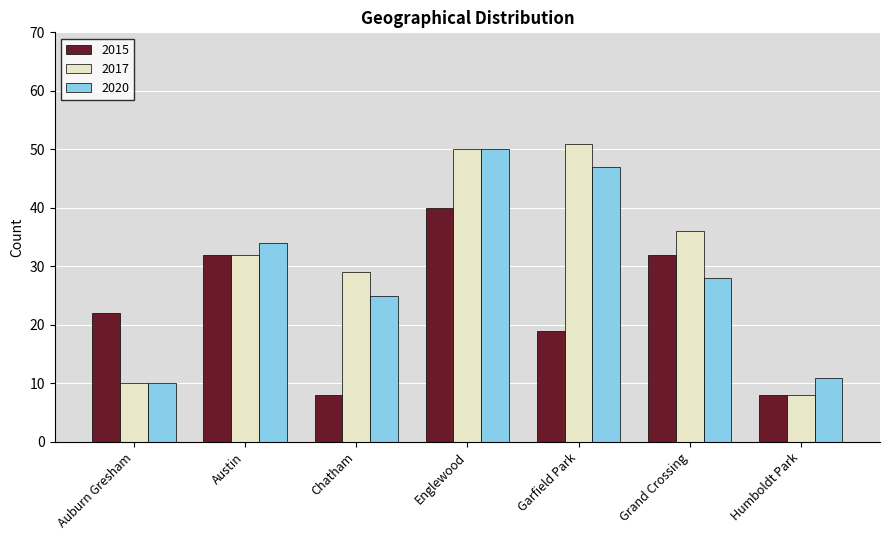

What is the spread (max minus min) of values at Humboldt Park?

3